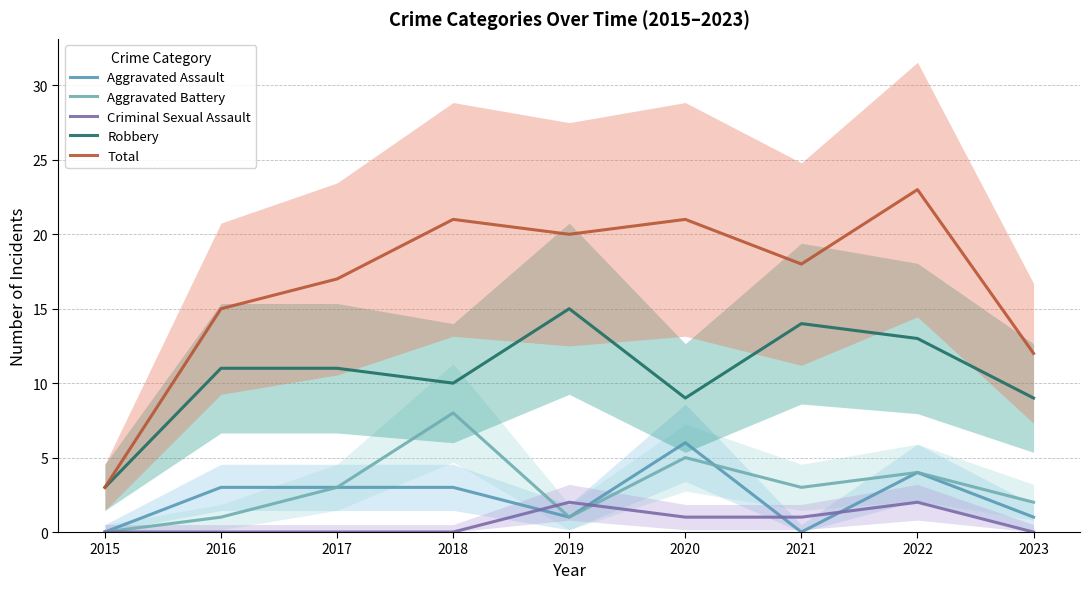

Reading left to right, extract all data points from this chart.

Aggravated Assault: 2015=0	2016=3	2017=3	2018=3	2019=1	2020=6	2021=0	2022=4	2023=1
Aggravated Battery: 2015=0	2016=1	2017=3	2018=8	2019=1	2020=5	2021=3	2022=4	2023=2
Criminal Sexual Assault: 2015=0	2016=0	2017=0	2018=0	2019=2	2020=1	2021=1	2022=2	2023=0
Robbery: 2015=3	2016=11	2017=11	2018=10	2019=15	2020=9	2021=14	2022=13	2023=9
Total: 2015=3	2016=15	2017=17	2018=21	2019=20	2020=21	2021=18	2022=23	2023=12